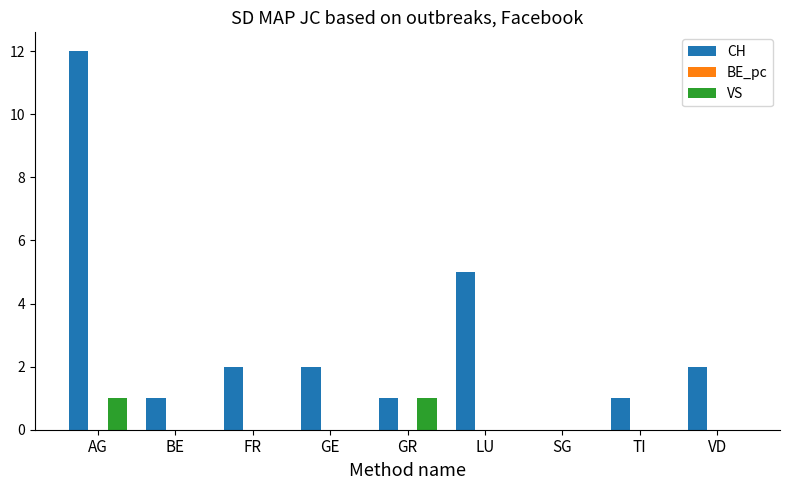

What is the maximum value shown in the chart?

12.0